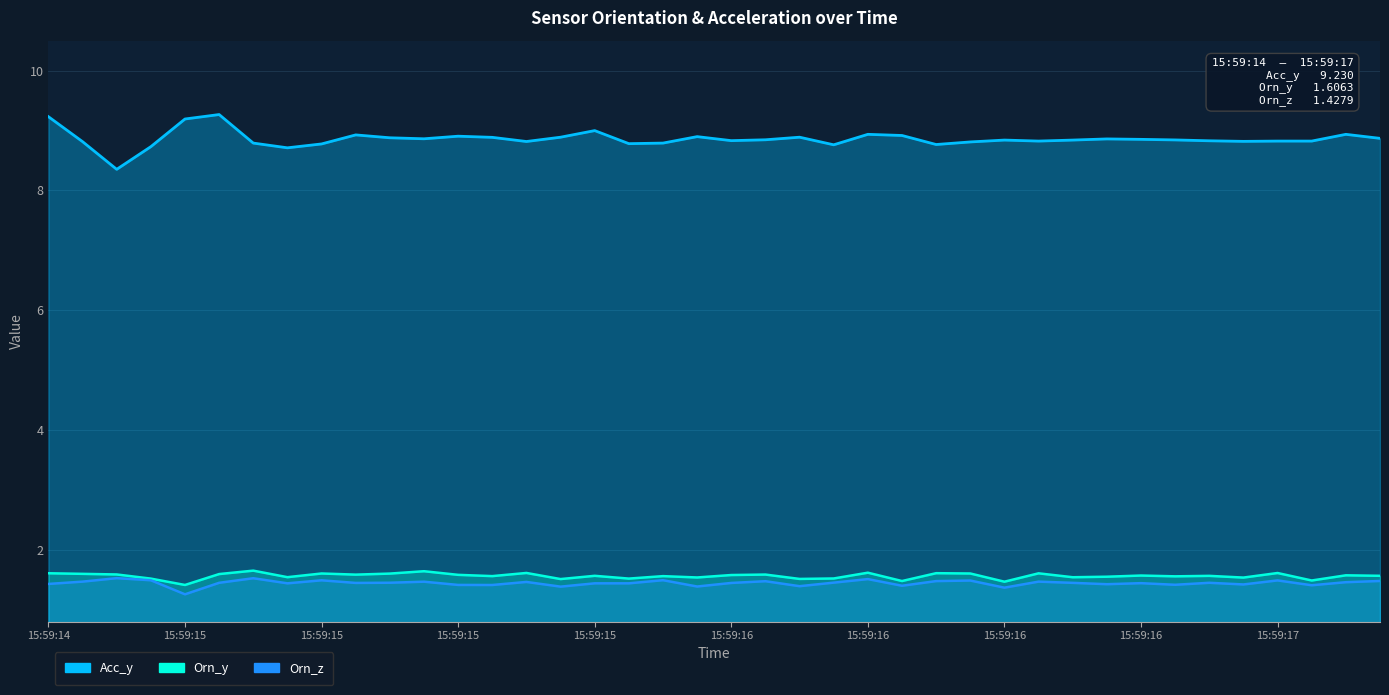

Where is Acc_y nearest to the value 8?

15:59:15